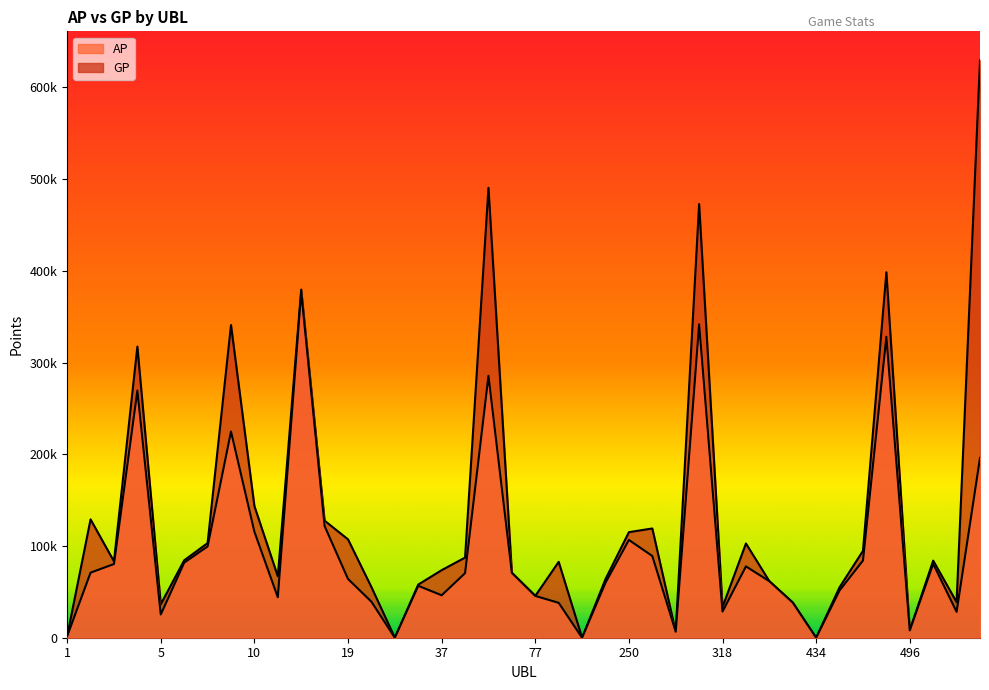

What is the spread (max minus min) of values at 351?

24974